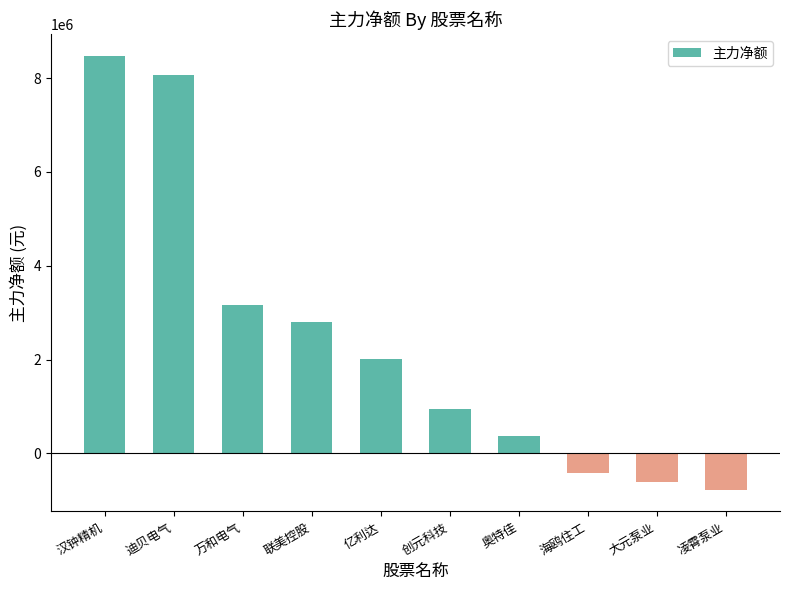

Approximately how many times larger is the value at 汉钟精机 compared to 亿利达?

4.2